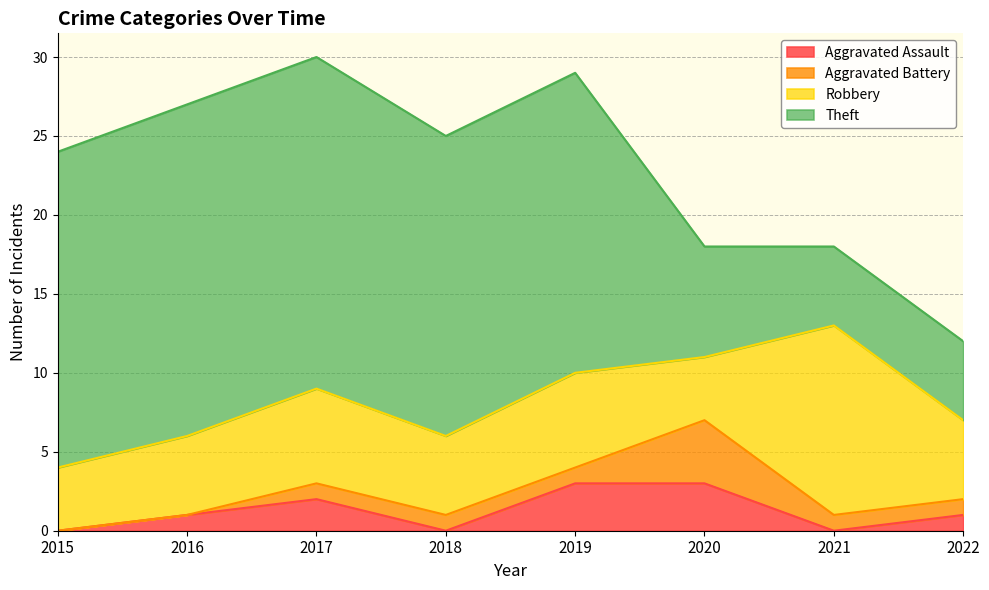

Reading left to right, what are all the values shown in this chart?

Aggravated Assault: 0	1	2	0	3	3	0	1
Aggravated Battery: 0	0	1	1	1	4	1	1
Robbery: 4	5	6	5	6	4	12	5
Theft: 20	21	21	19	19	7	5	5